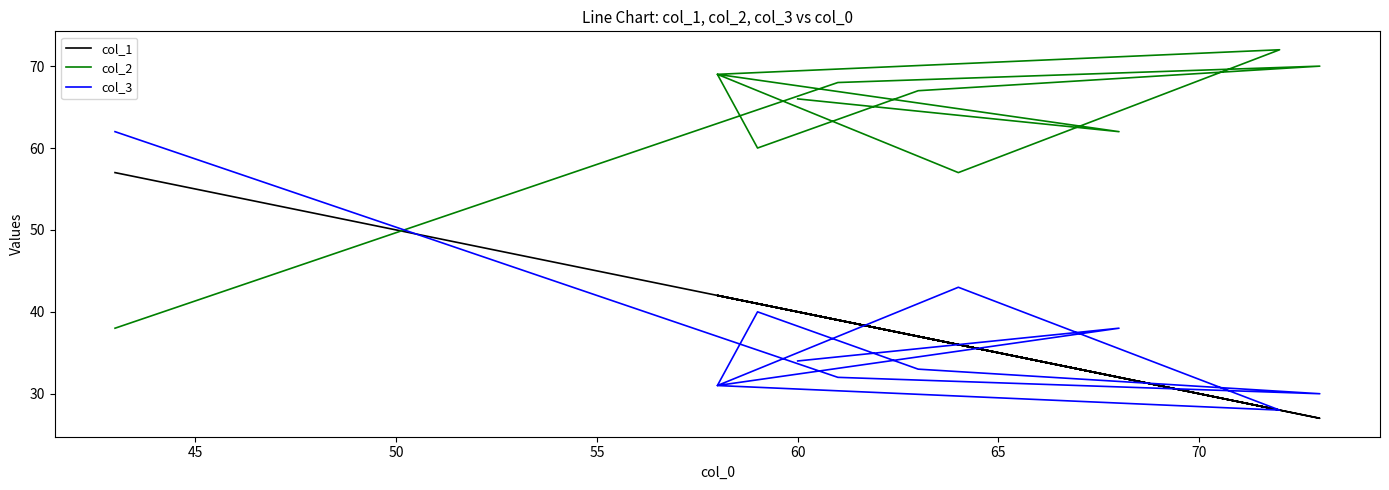

What is the lowest value of the col_1 series?

27